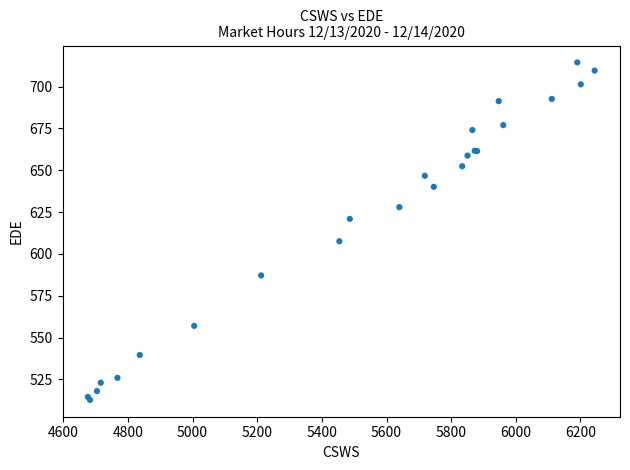

What Y value in the scatter plot is closest to 613?

607.6